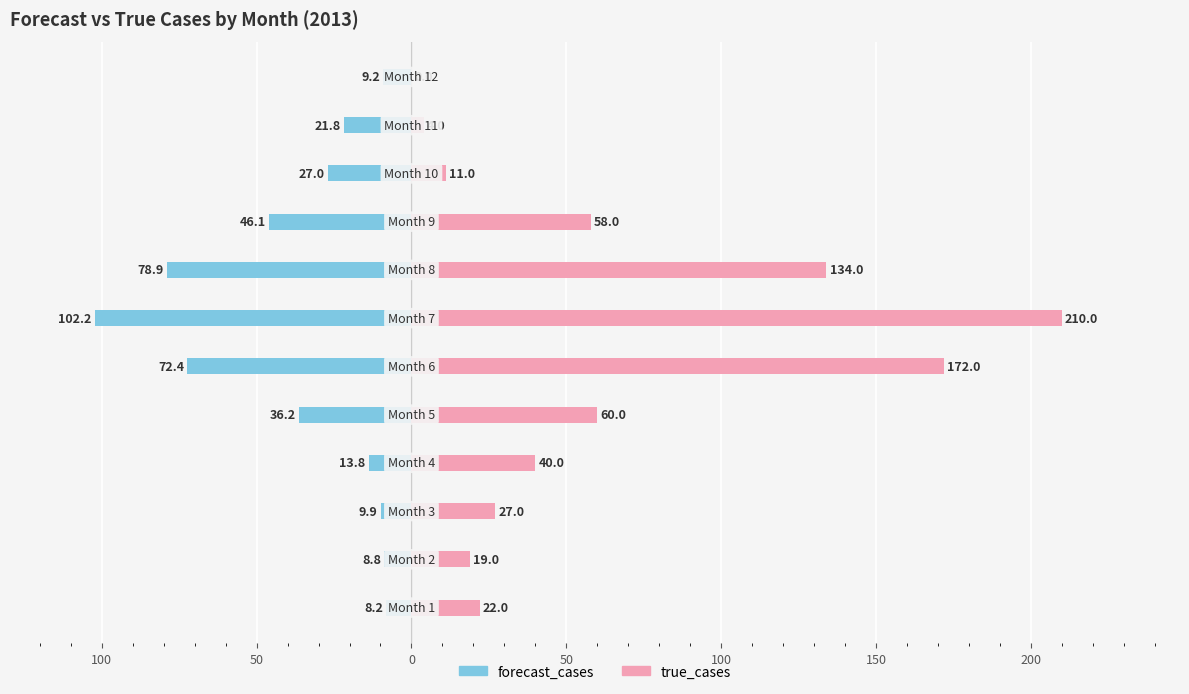

Reading left to right, transcribe all the data shown in this chart.

forecast_cases: -8.2	-8.8	-9.9	-13.8	-36.2	-72.4	-102.2	-78.9	-46.1	-27.0	-21.8	-9.2
true_cases: 22.0	19.0	27.0	40.0	60.0	172.0	210.0	134.0	58.0	11.0	4.0	0.0